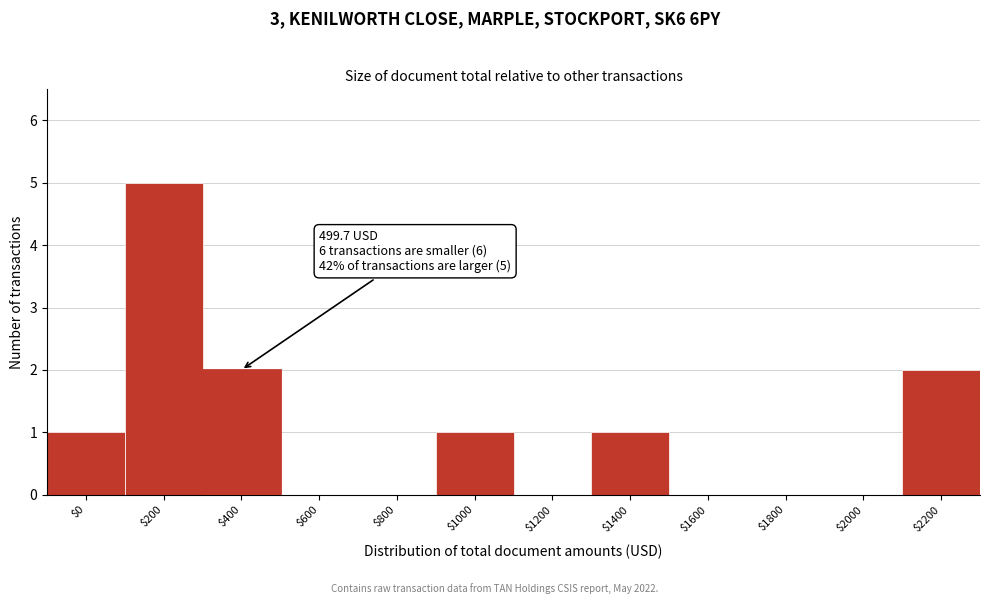

Is it true that the value at $1800 is 3?

False